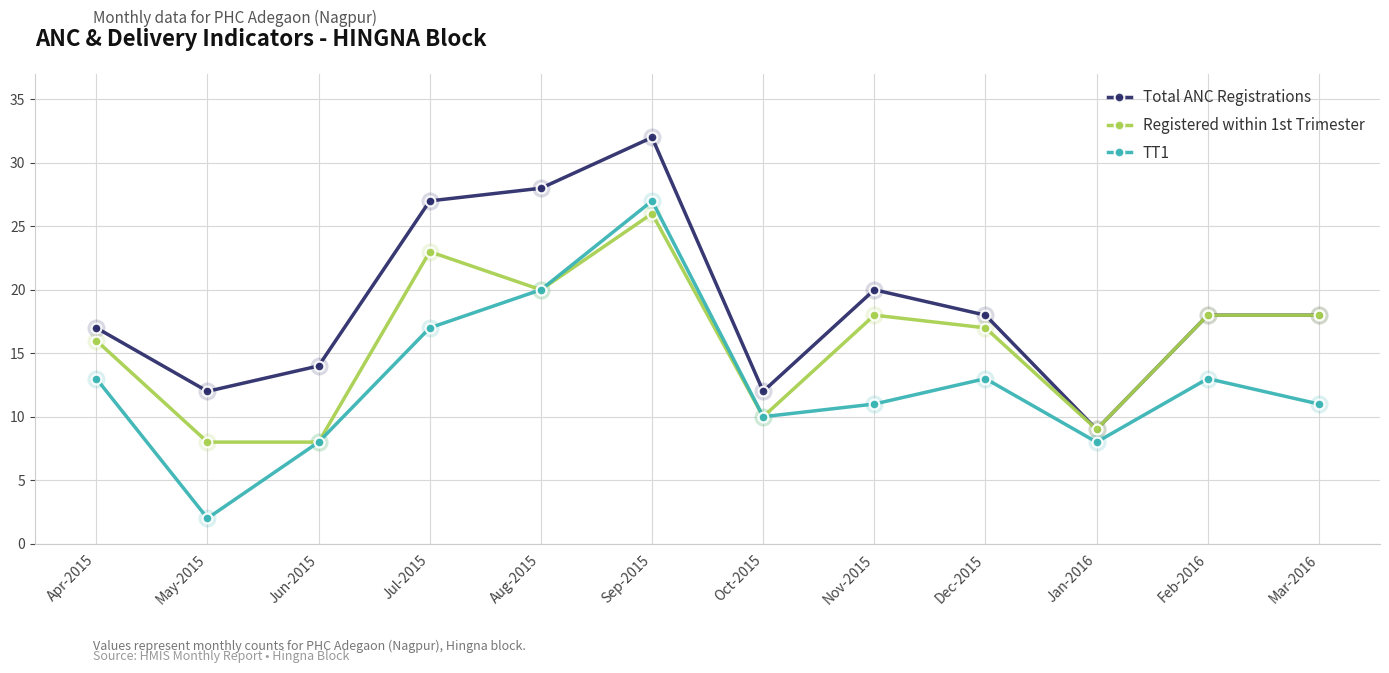

At which label does Total ANC Registrations reach its peak?

Sep-2015